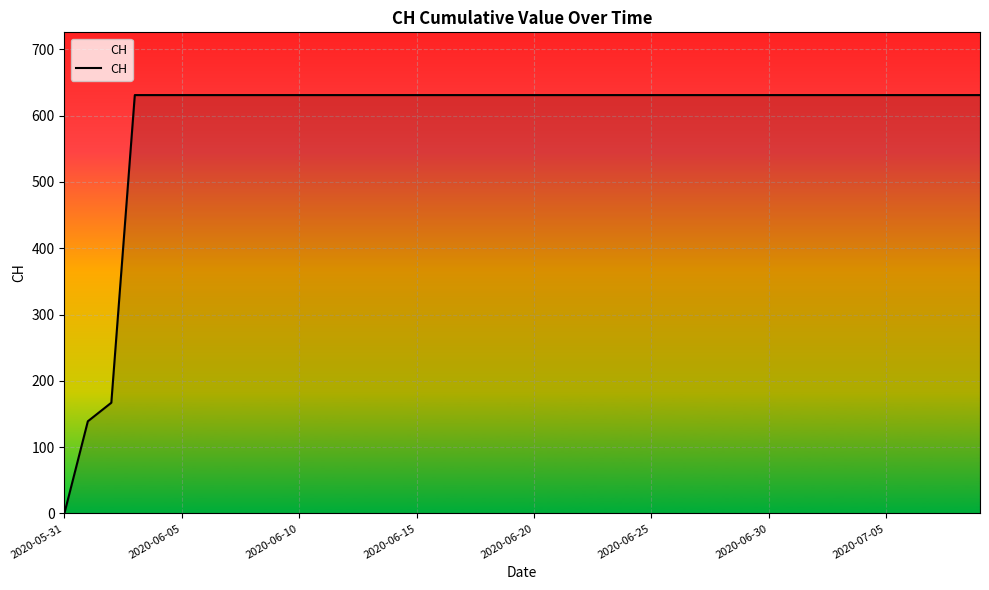

What is the difference between the maximum and minimum values?

631